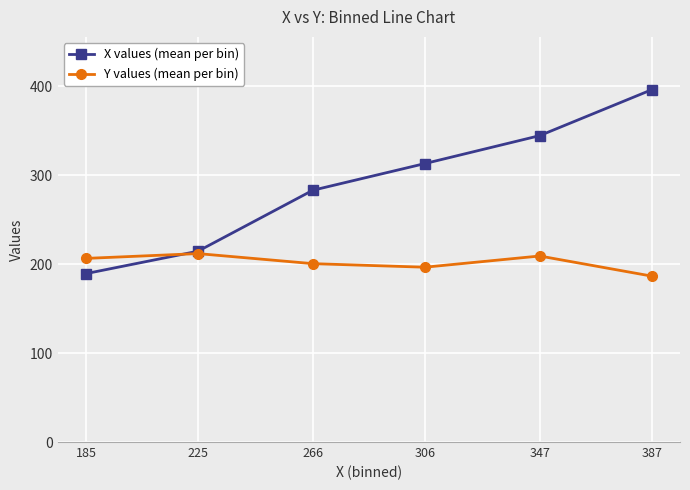

Rank the series at 185 from lowest to highest value.

X values (mean per bin), Y values (mean per bin)